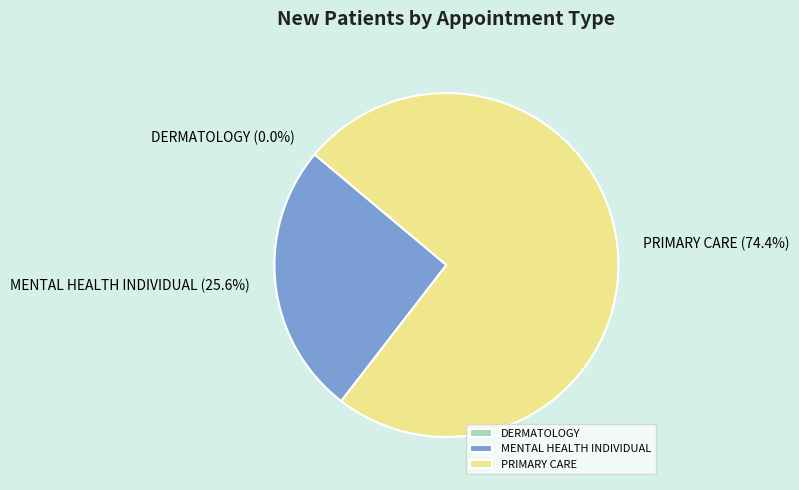

Which slice is the smallest?

DERMATOLOGY